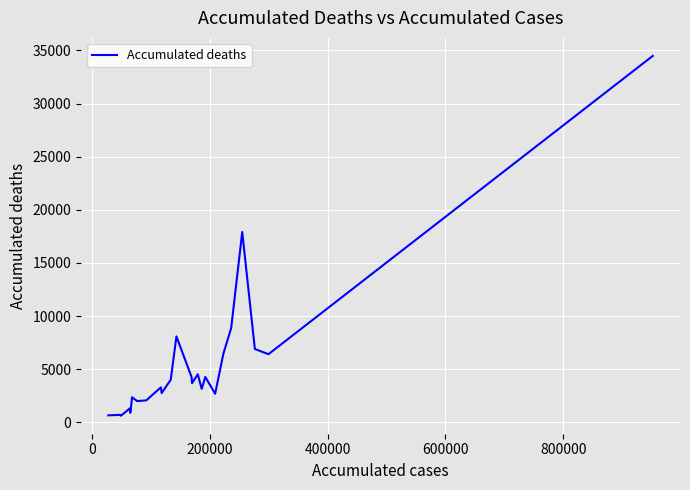

What is the greatest value displayed?

34492